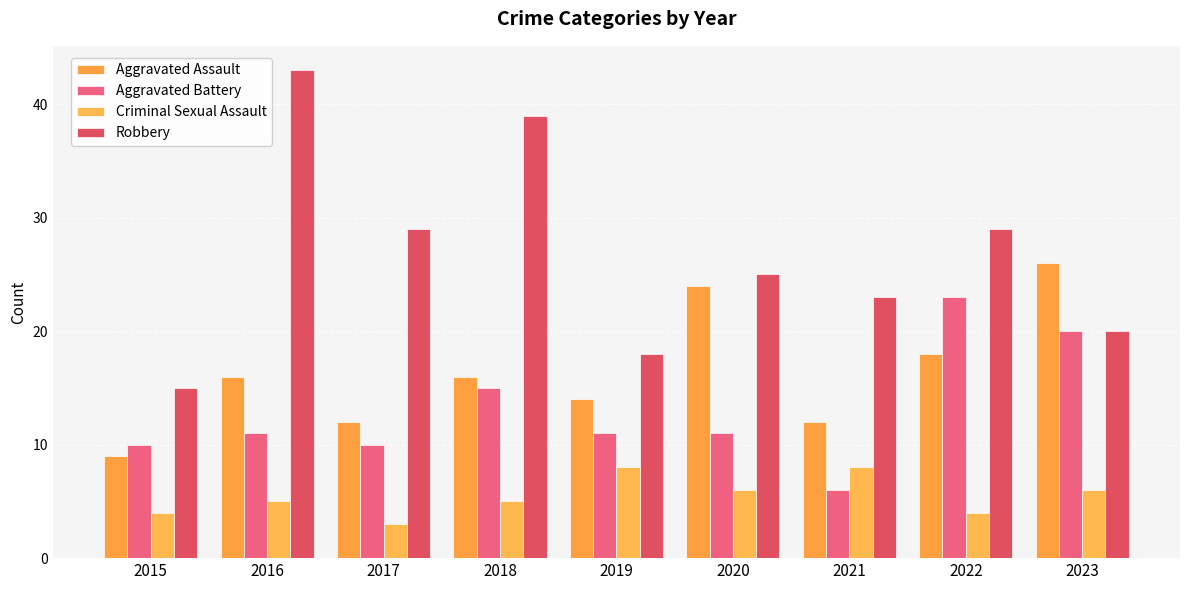

The value of Aggravated Battery at 2016 is 3. True or false?

False